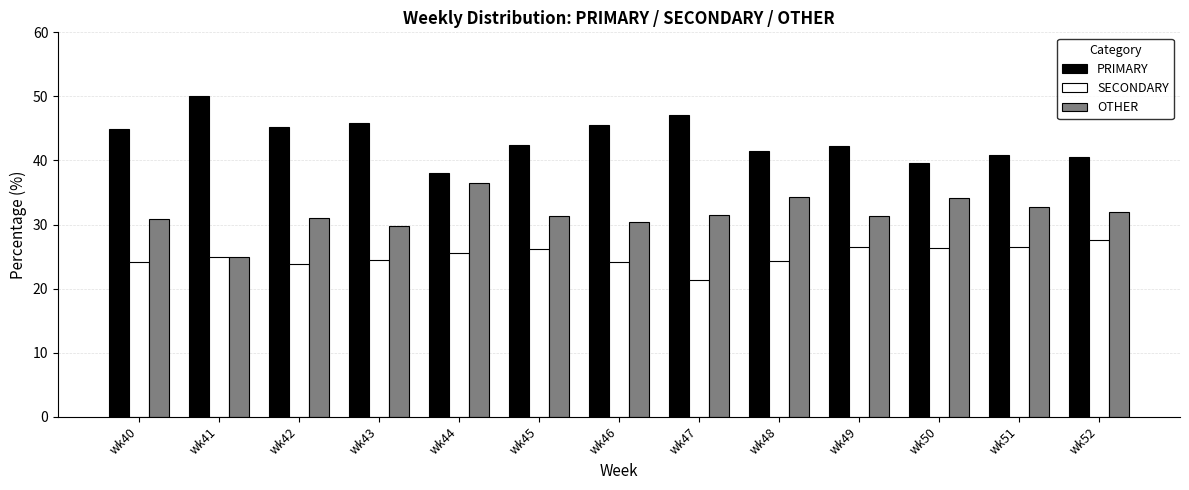

True or false: SECONDARY has a value of 37.9 at wk40.

False